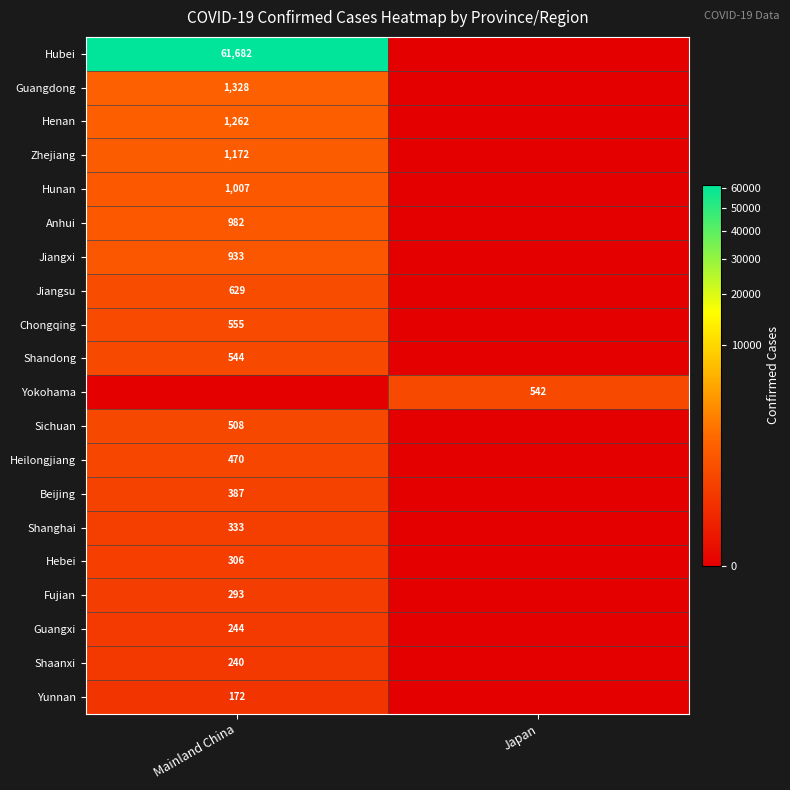

Is it true that Sichuan equals 170 at Mainland China?

False